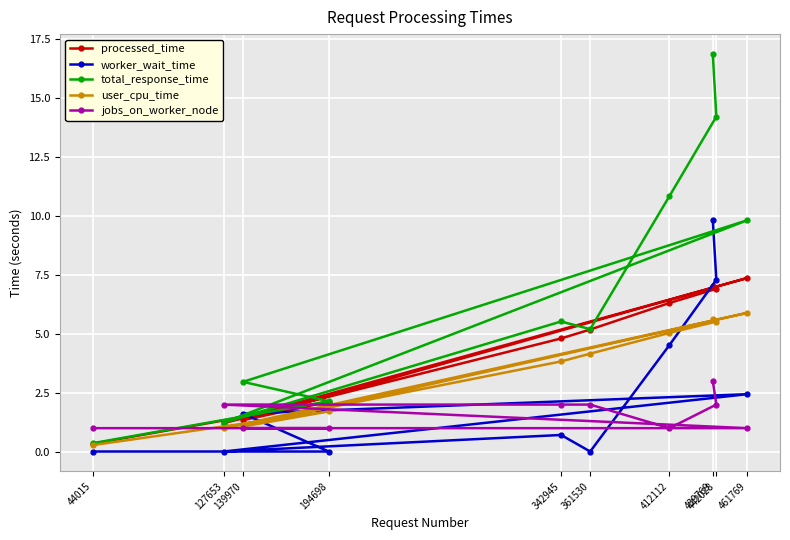

How many lines are shown in the chart?

5